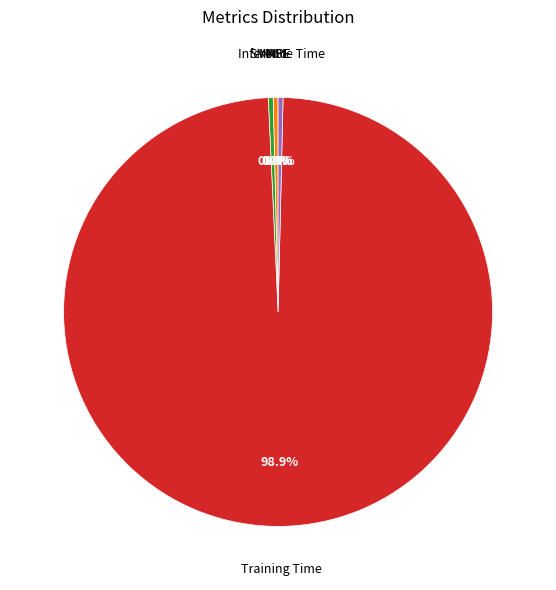

Is SMAPE the majority of the pie?

No